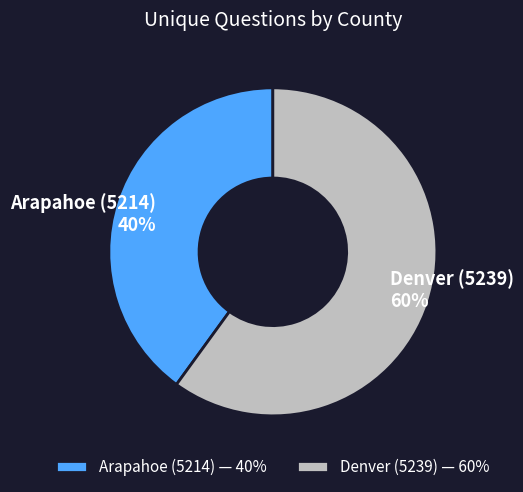

To the nearest percent, what is the combined percentage of Arapahoe (5214) and Denver (5239)?

100%